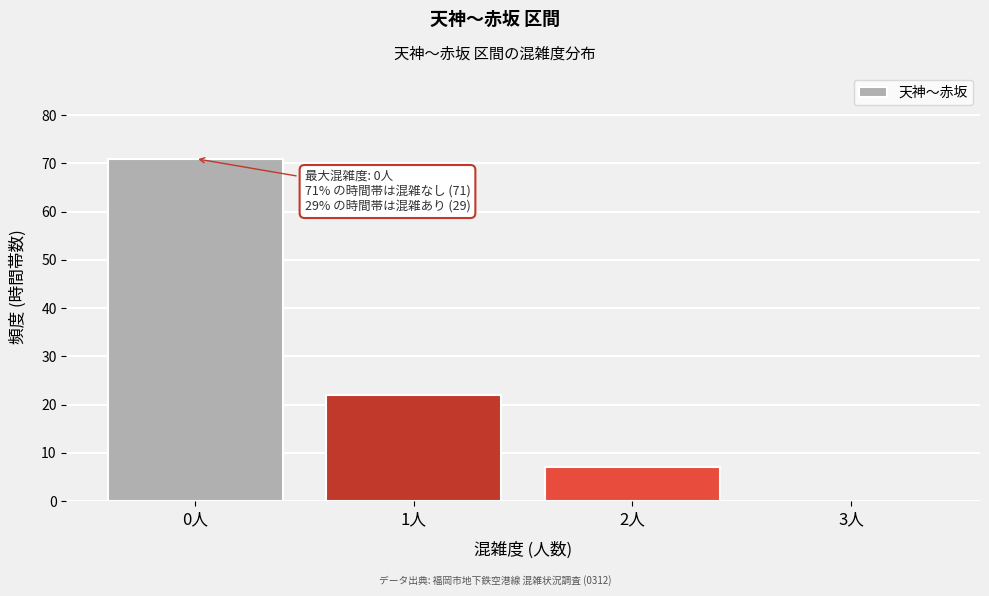

Reading left to right, extract all data points from this chart.

0人=71	1人=22	2人=7	3人=0